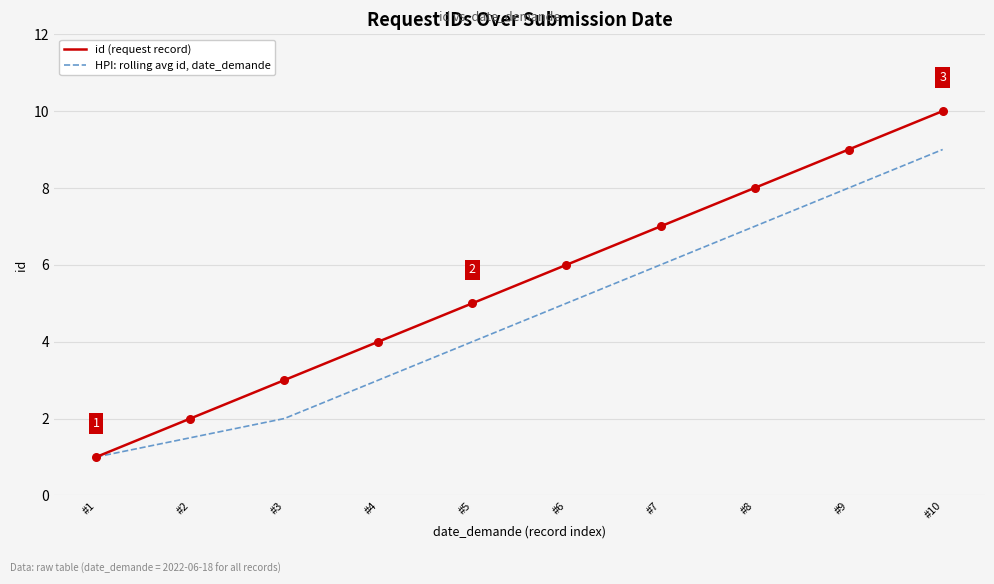

At which category is the sum across all series the highest?

#10